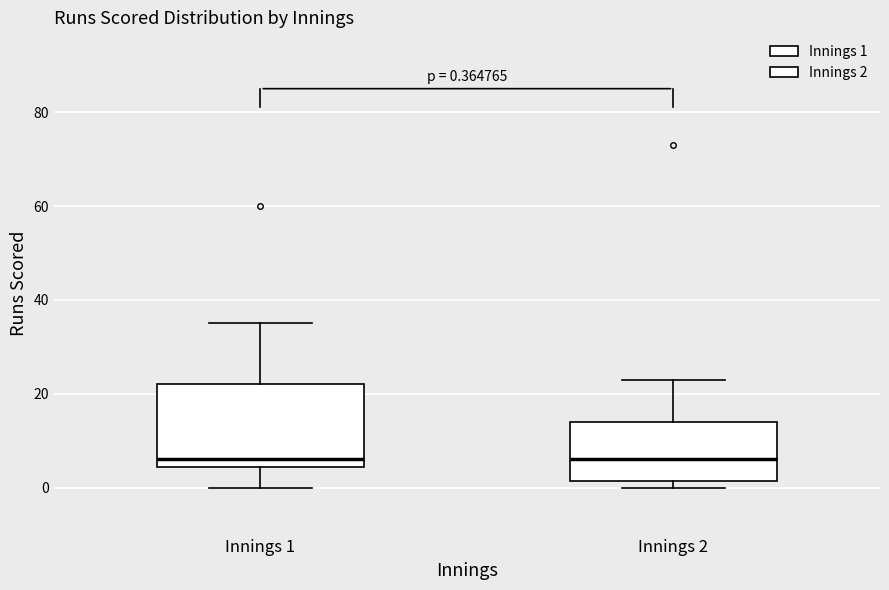

Which box is the tallest, from its lower edge to its upper edge?

Innings 1